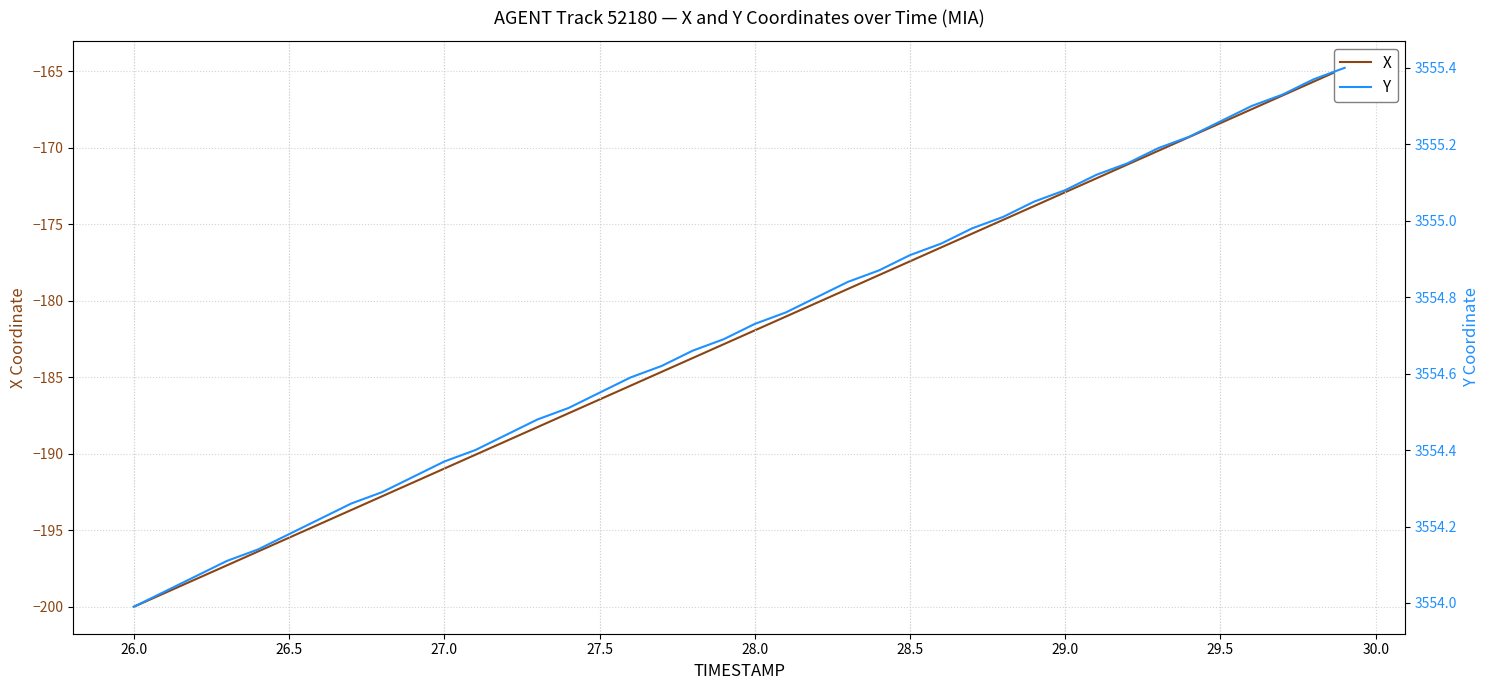

Is the value of Y at 12 greater than the value of X at 27?

Yes